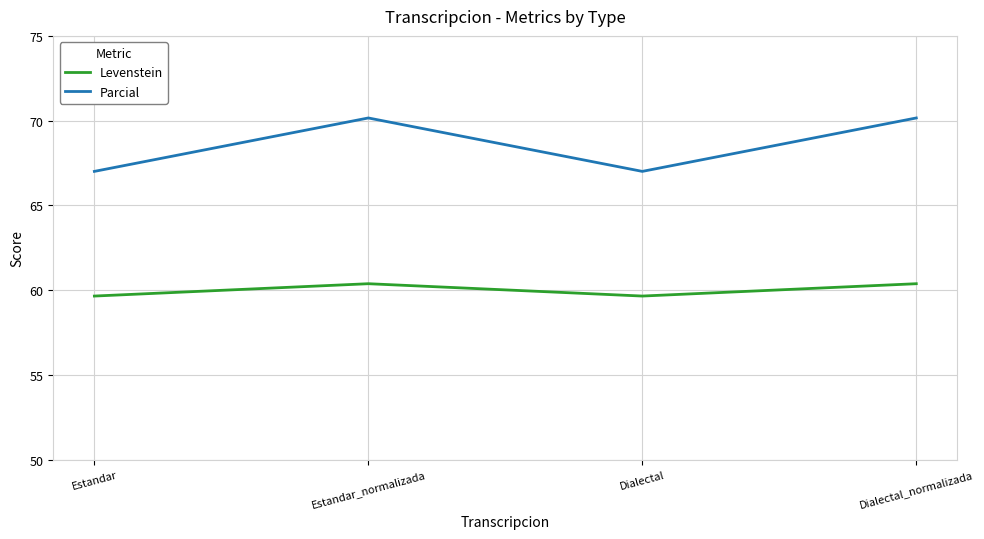

What is the minimum value for Levenstein?

59.6